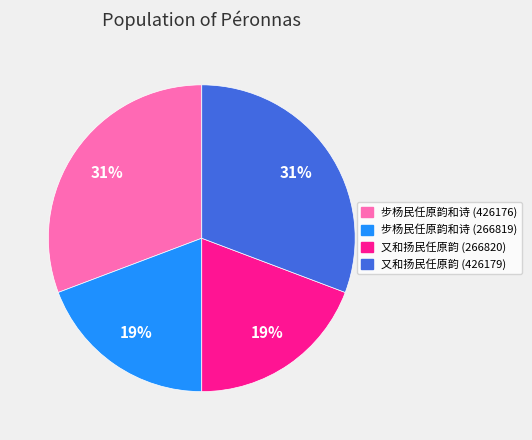

What is the ratio of the value at 又和扬民任原韵 (426179) to the value at 步杨民任原韵和诗 (426176)?

1.0